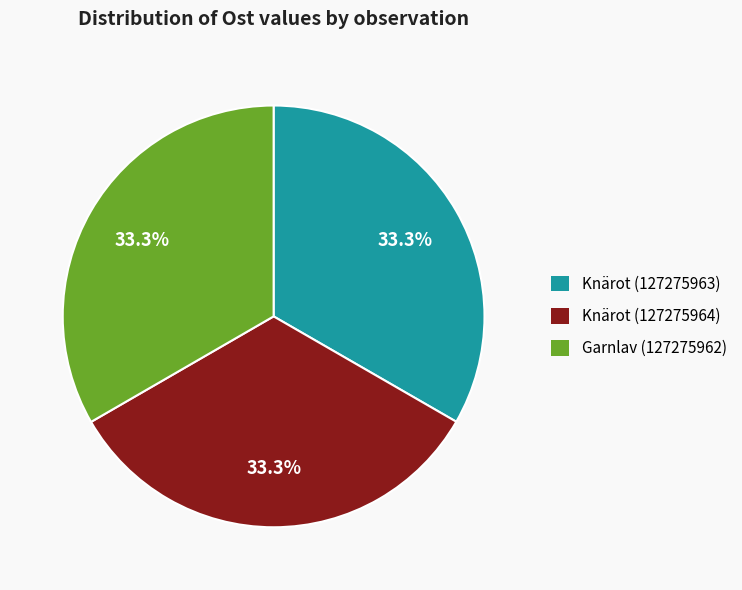

Count the number of slices in the pie.

3